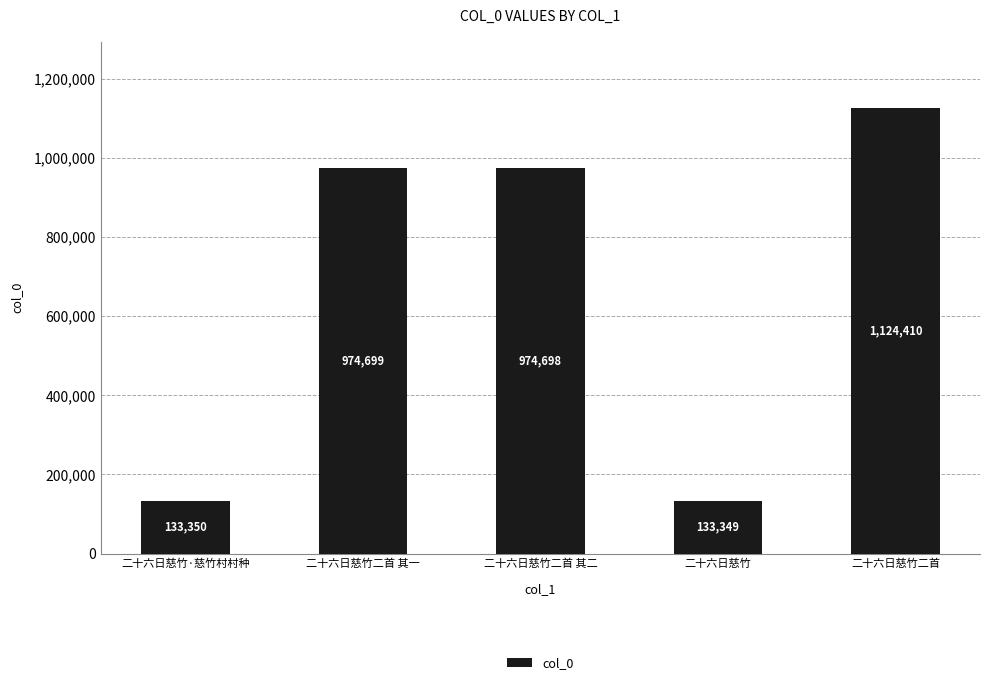

What is the value of the 3rd bar from the left?

974698